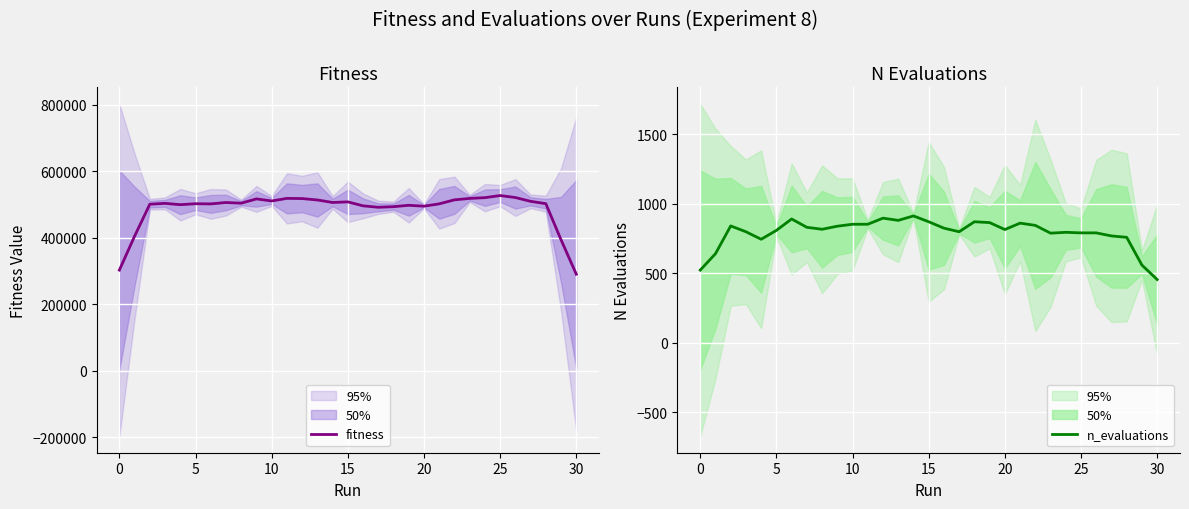

How many values in the fitness series are below 503947?

15